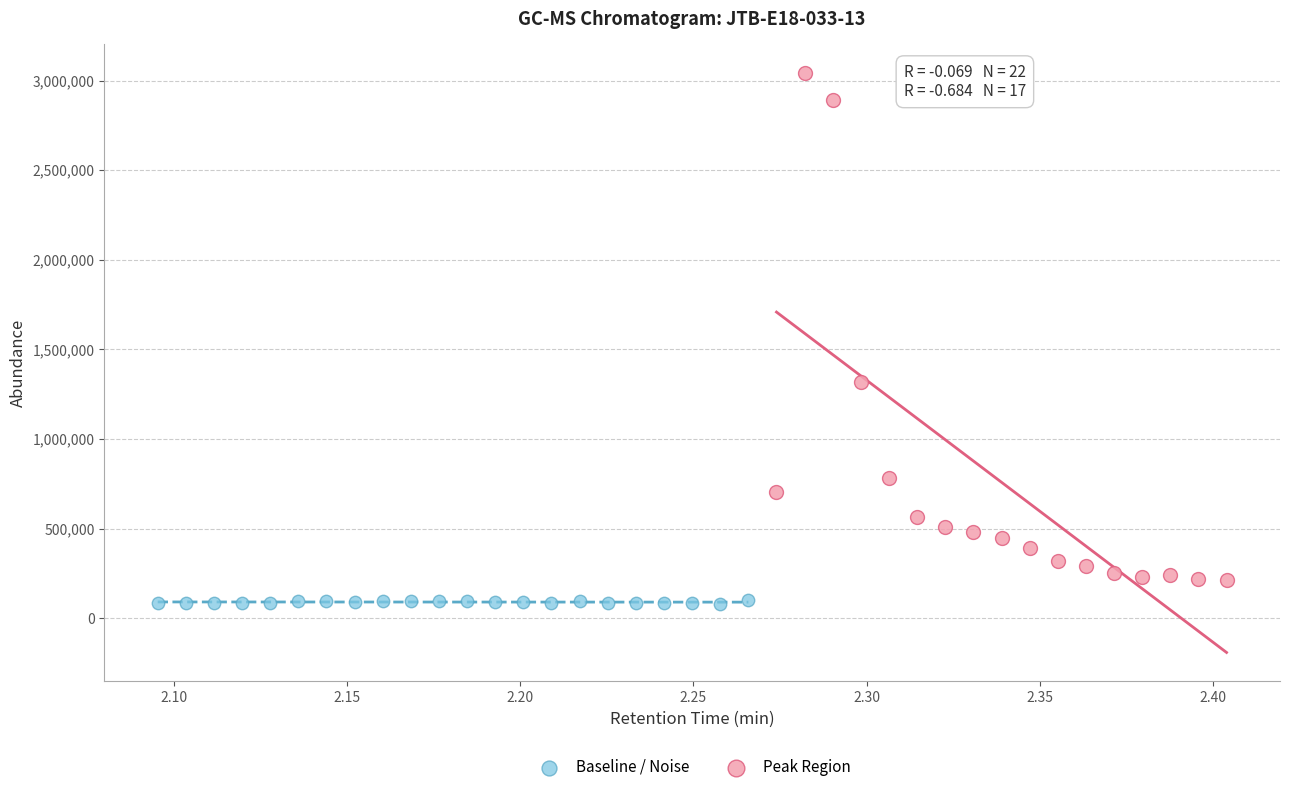

Which series has the widest spread of Y values?

Peak Region